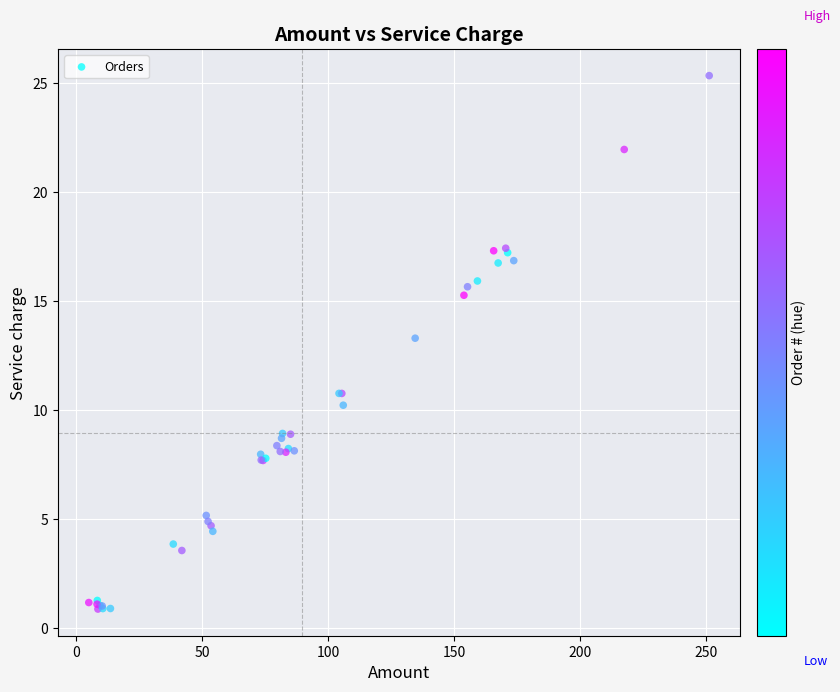

What Y value in the scatter plot is closest to 13?

13.3